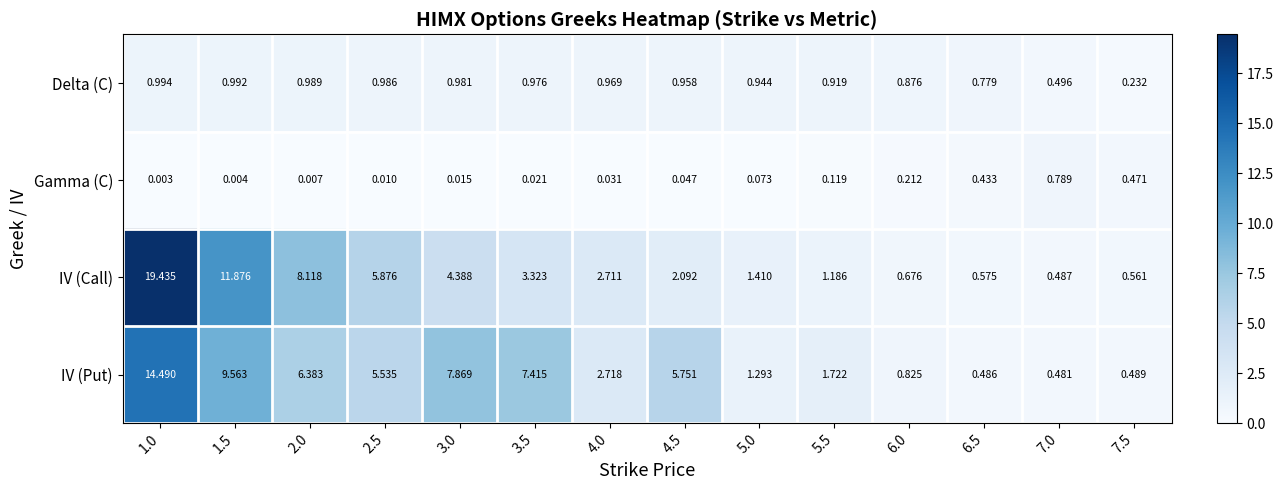

Rank the series at 7.5 from lowest to highest value.

Delta (C), Gamma (C), IV (Put), IV (Call)